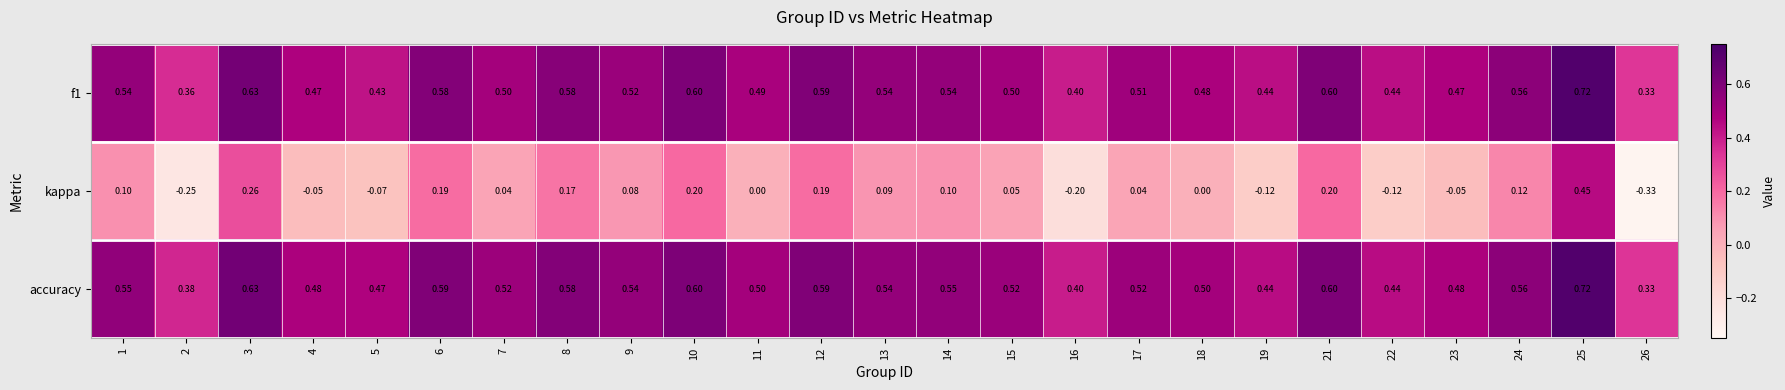

Which series has the largest total across all categories?

accuracy